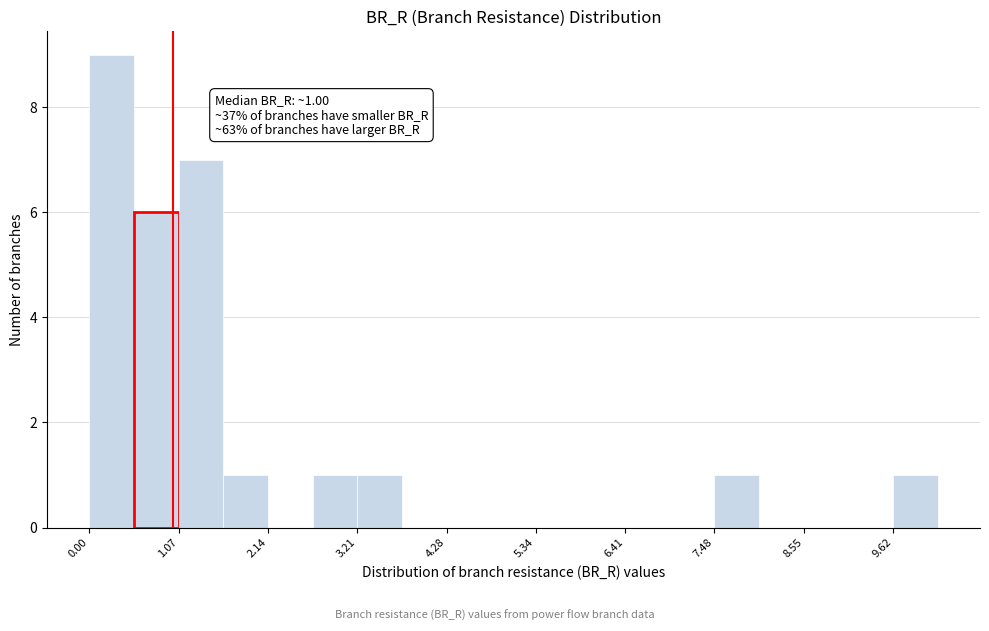

Around what value on the x-axis is the tallest bar? Give the approximate position of its centre, as read against the axis.

0.2